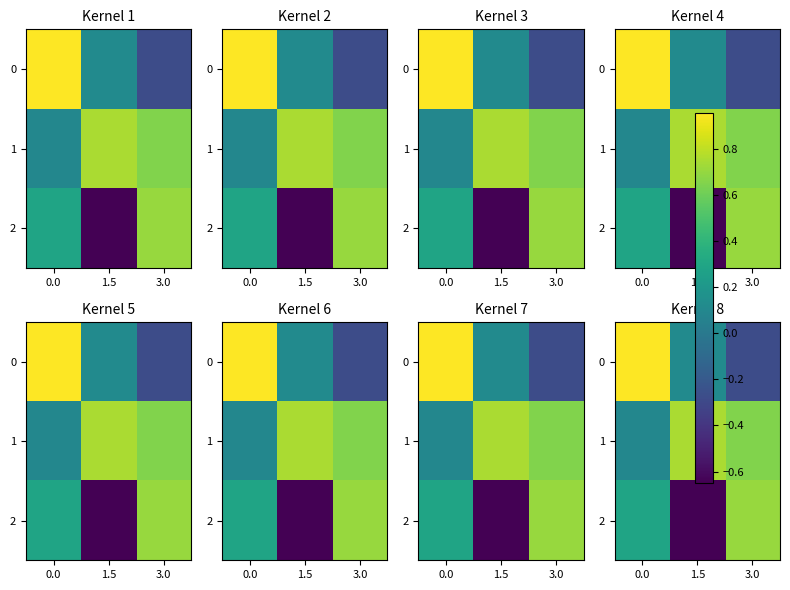

What is the sum of the 0 values at 3.0 and 0.0?

0.7